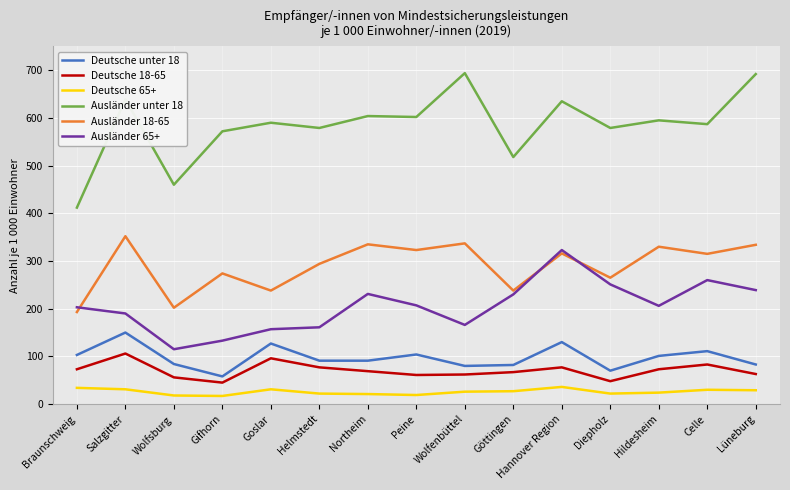

What is the sum of all Deutsche 65+ values?

387